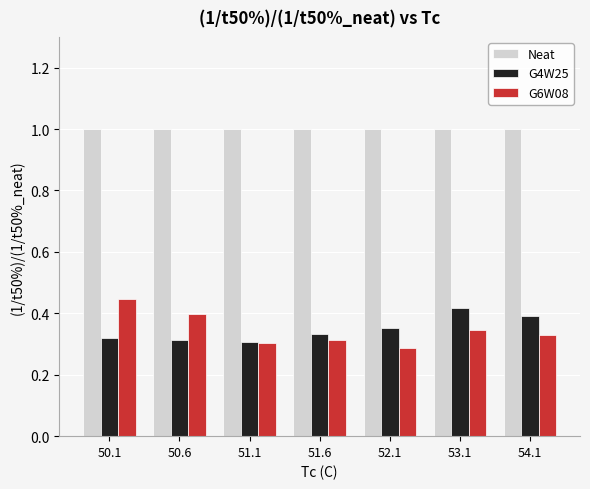

What is the sum of the Neat values at 51.1 and 53.1?

2.0